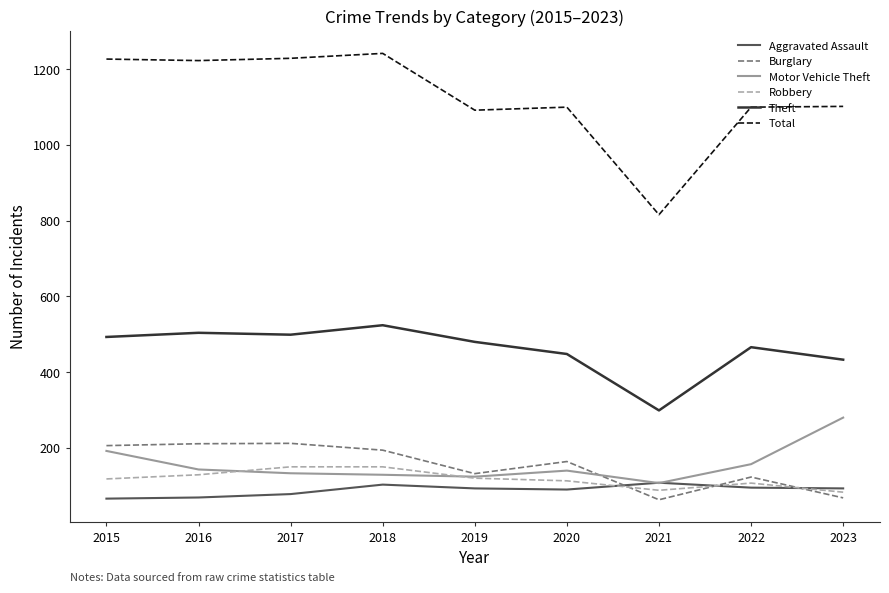

At how many categories does at least one series exceed 855?

8